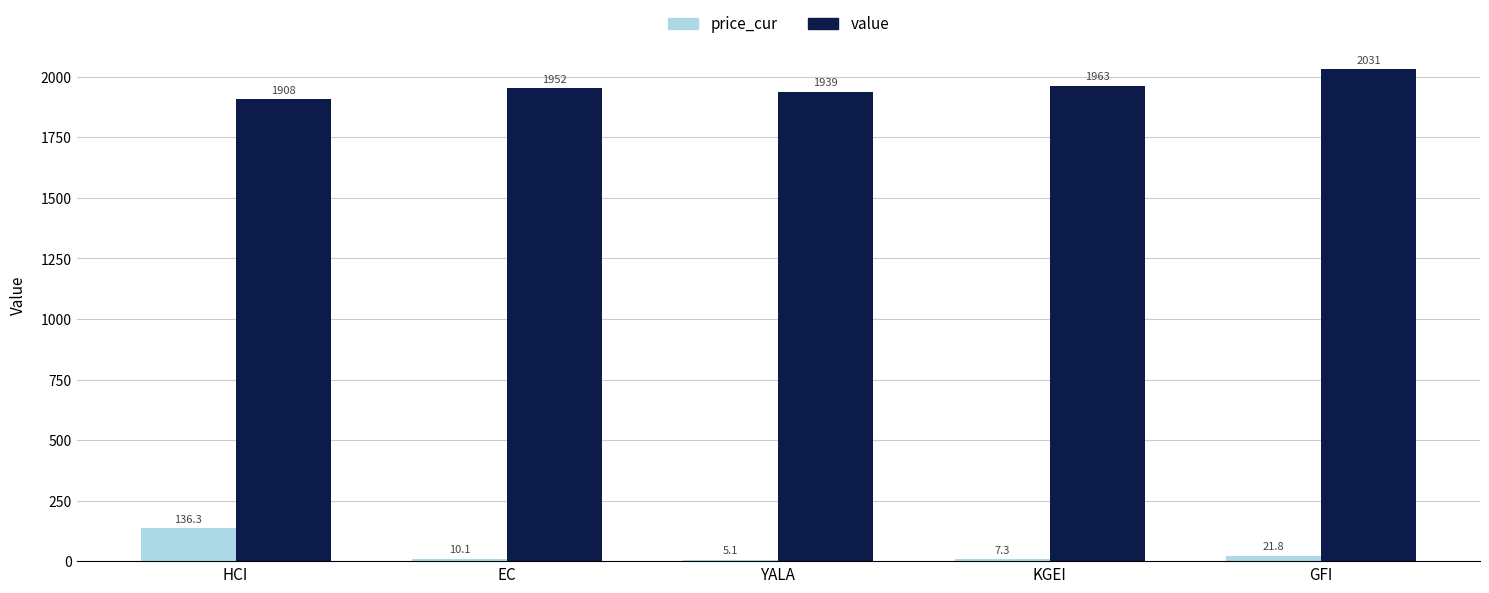

Reading right to left, extract all data points from this chart.

price_cur: GFI=21.8	KGEI=7.3	YALA=5.1	EC=10.1	HCI=136.3
value: GFI=2030.7	KGEI=1962.9	YALA=1938.9	EC=1952.2	HCI=1907.9